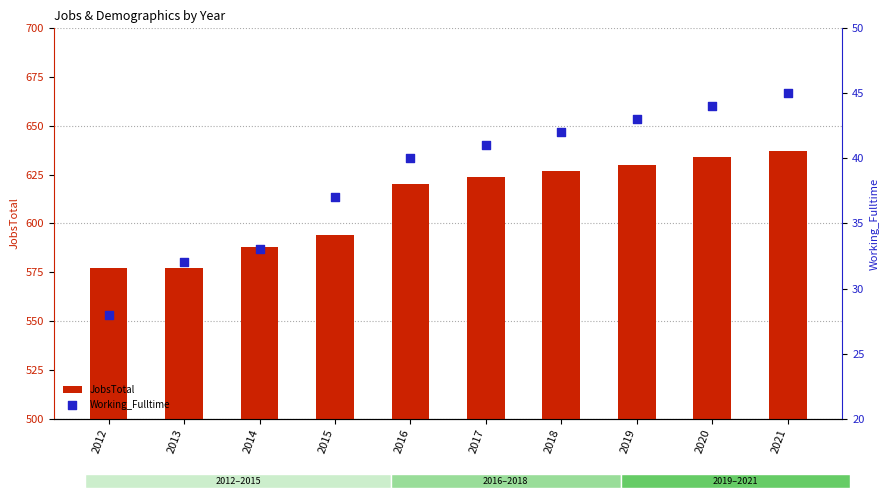

At which category is the sum across all series the highest?

2021